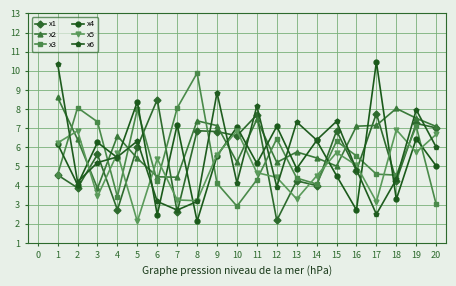

What is the approximate value of x2 at 3?

3.9